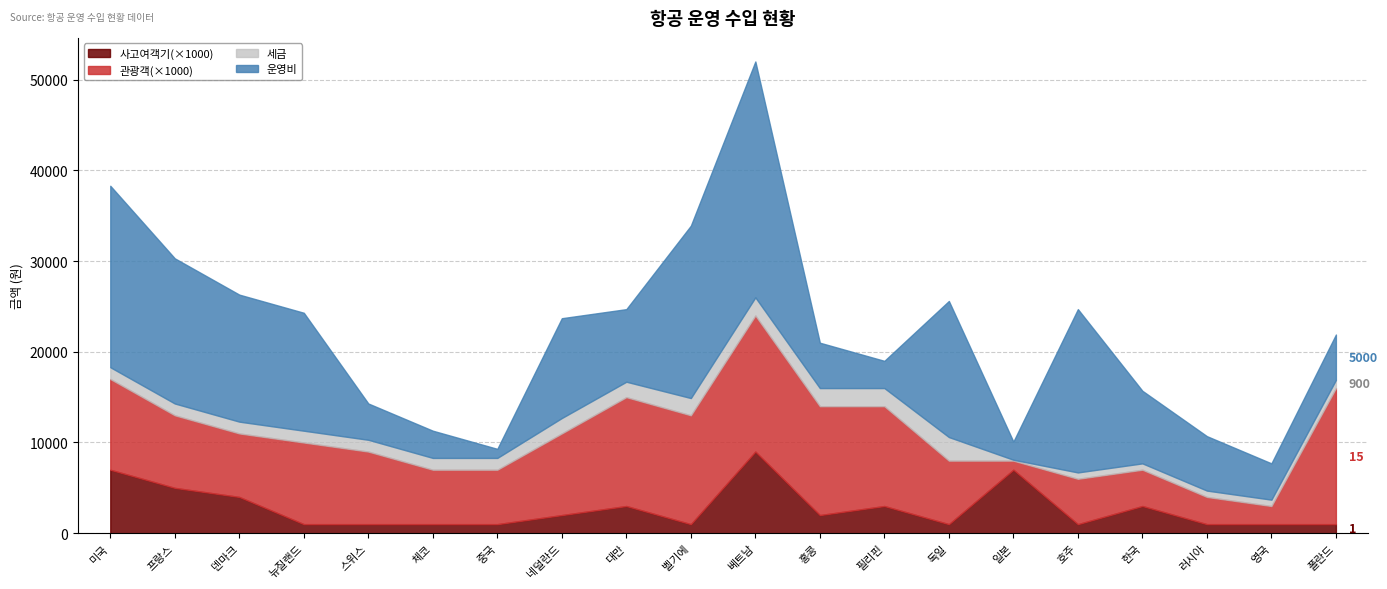

Where does the 사고여객기 series first go above 2?

미국